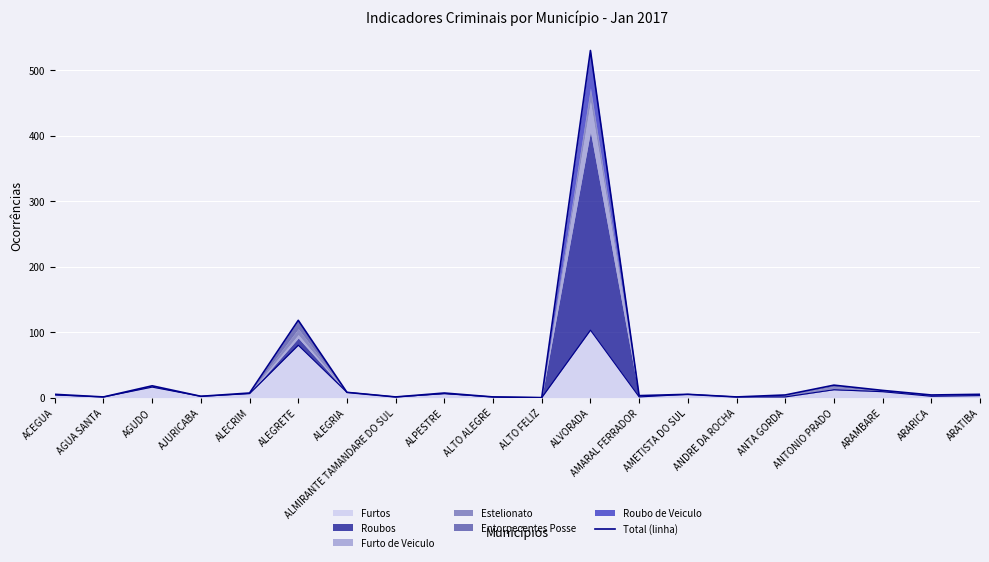

What is the difference between the maximum and second lowest values?

529